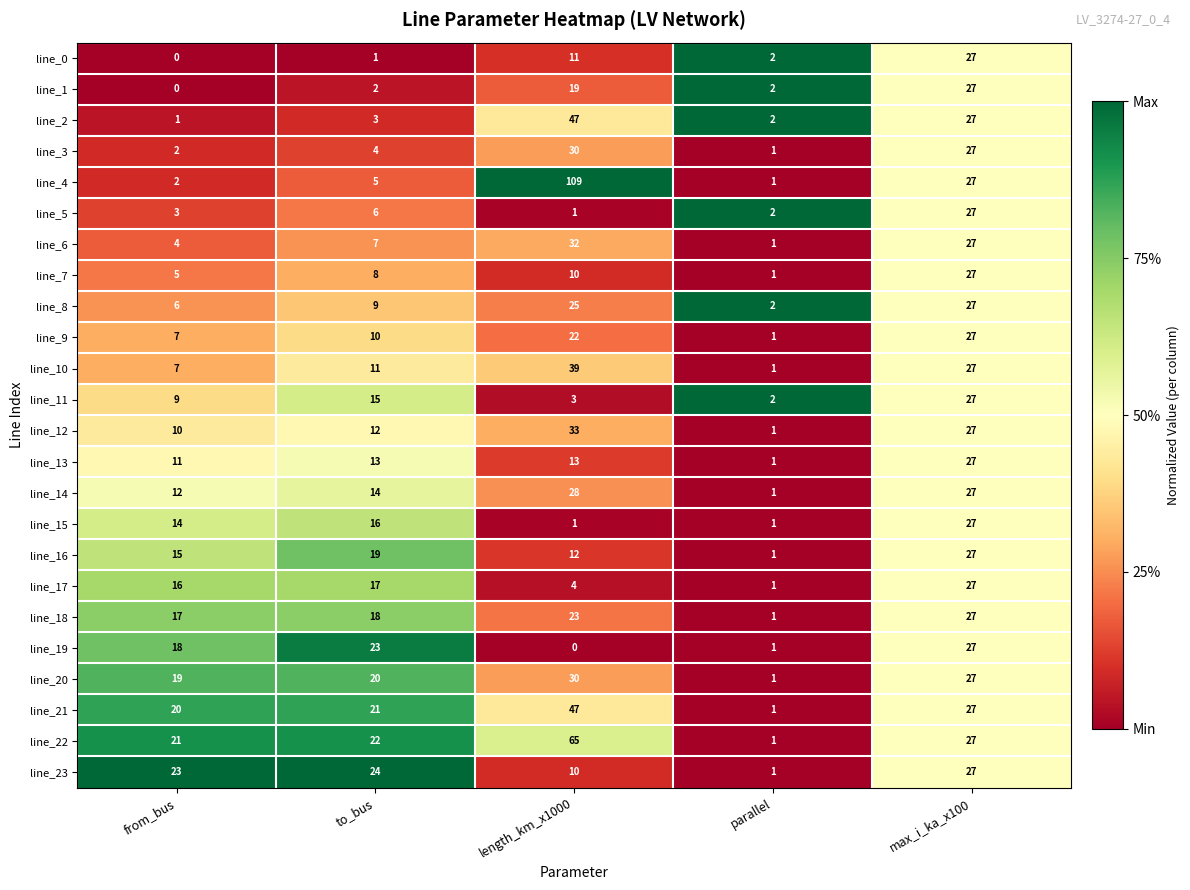

The value of line_2 at from_bus is 2. True or false?

False